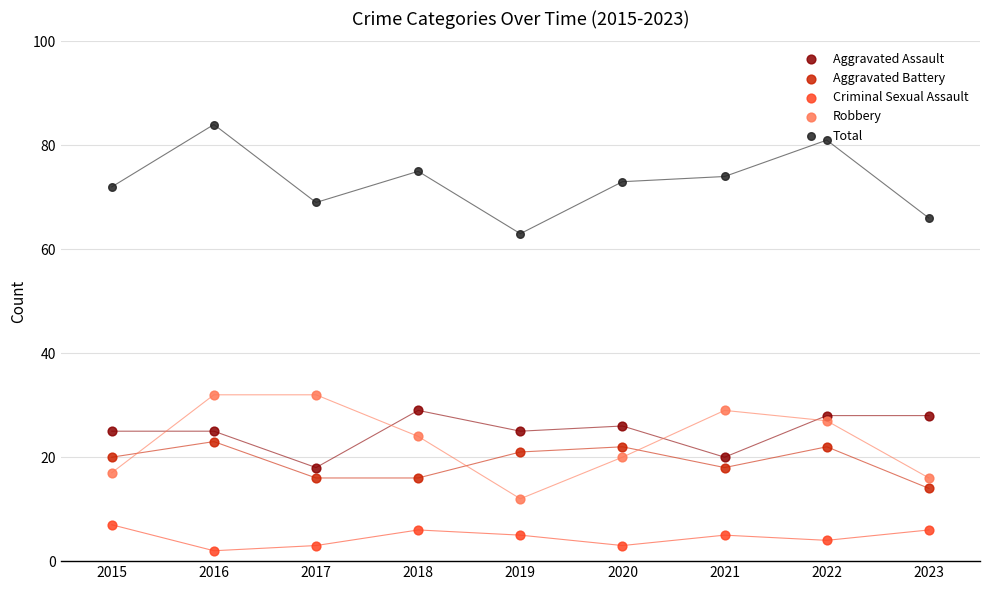

Which series has the largest total across all categories?

Total